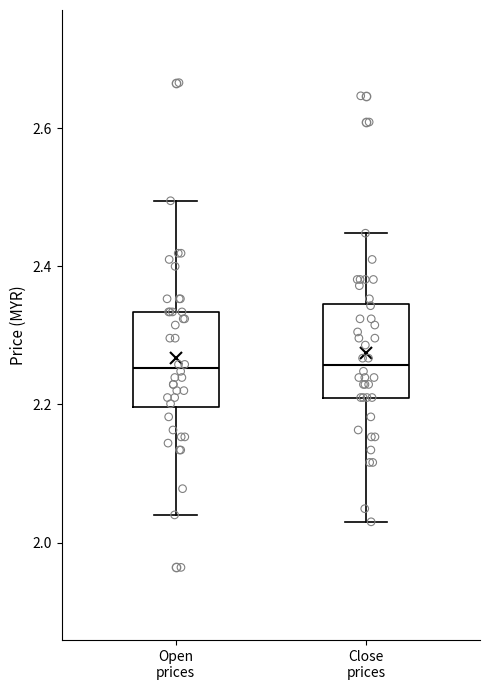

Reading left to right, transcribe this box plot: for each box, give where its median line is, the range the box spans, and where its two whiskers end, as read against the y-axis. The values are not printed on the chart, so give them approximately, as read against the axis.

Open prices: median 2.26, box 2.20 to 2.34, whiskers 2.04 to 2.50
Close prices: median 2.26, box 2.22 to 2.34, whiskers 2.04 to 2.44